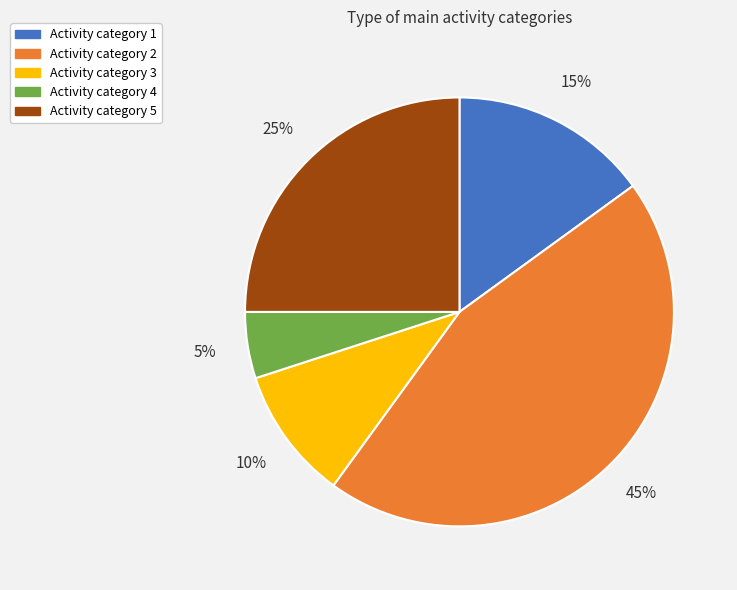

To the nearest percent, what is the average slice percentage?

20%